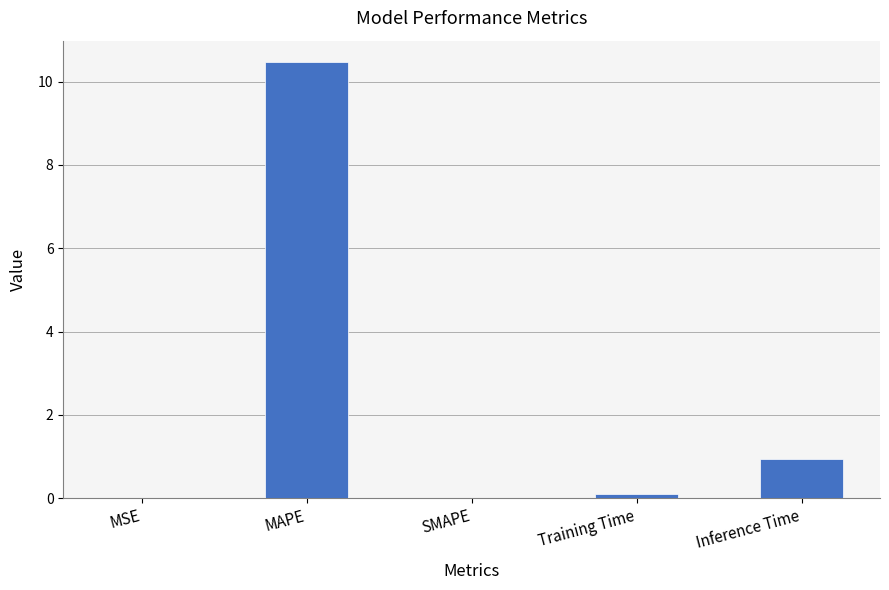

The value at Inference Time is 1.3. True or false?

False